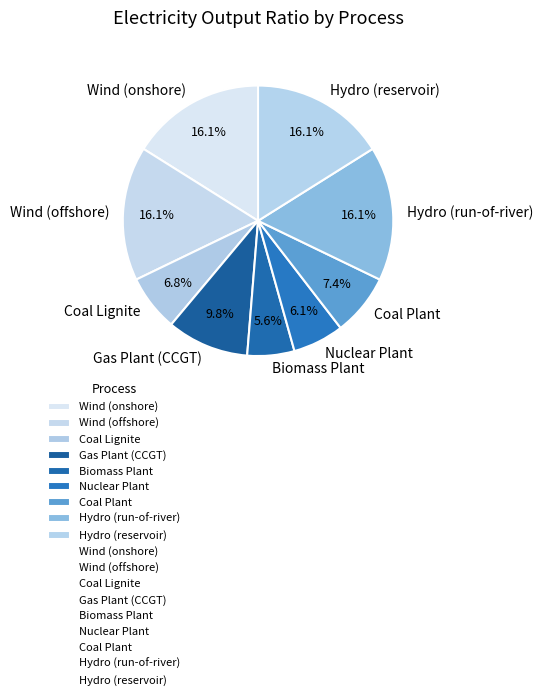

What percentage is NOT represented by Nuclear Plant?

93.9%